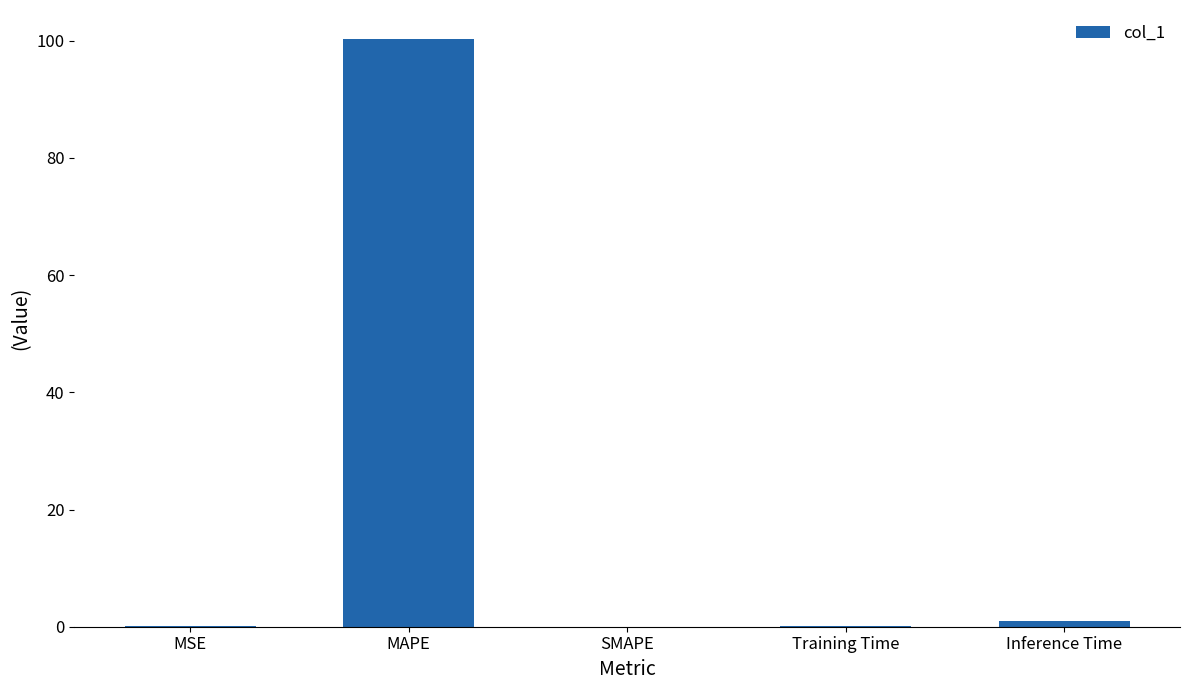

The chart shows a value of 0.0 at SMAPE. True or false?

True